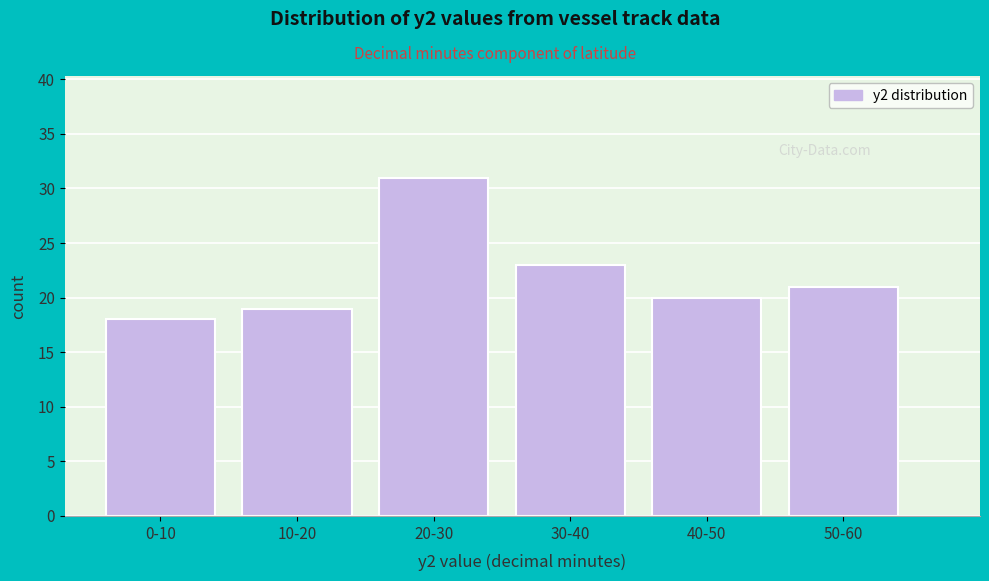

Reading left to right, transcribe all the data shown in this chart.

0-10=18	10-20=19	20-30=31	30-40=23	40-50=20	50-60=21